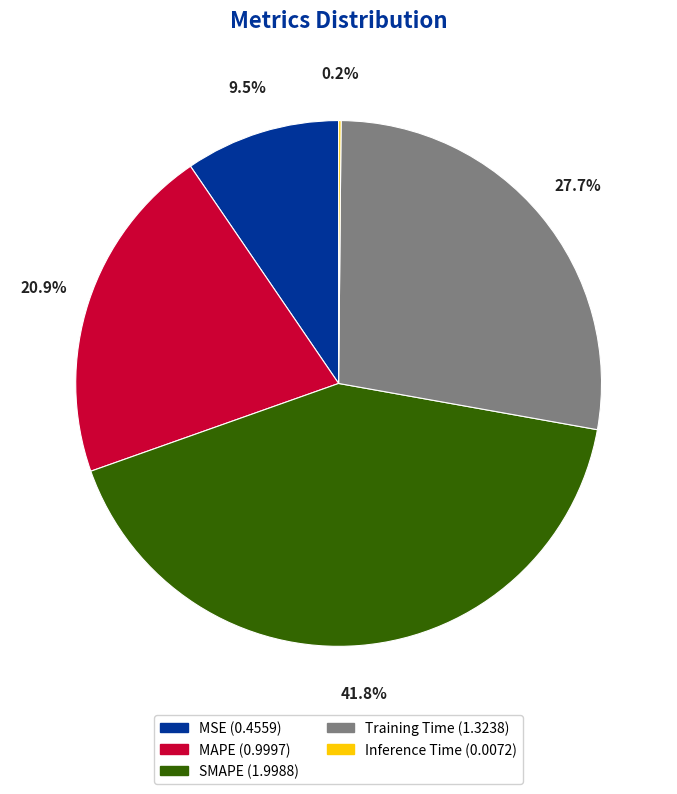

Is it true that SMAPE is 42% of the pie?

True